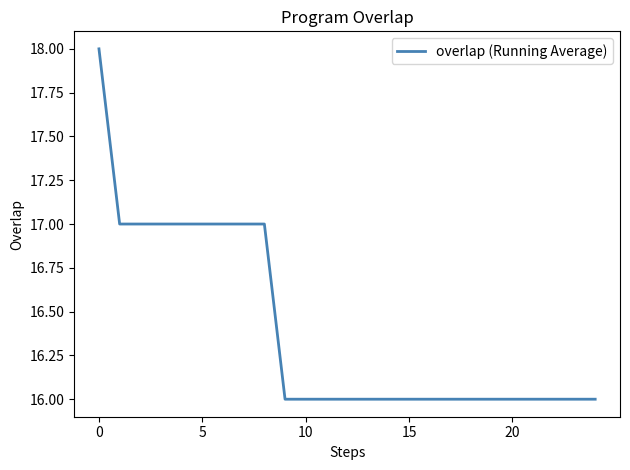

What is the minimum value shown in the chart?

16